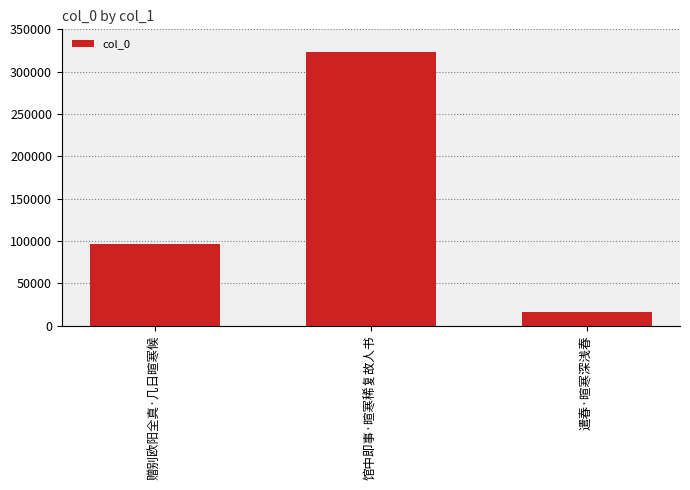

The value at 赠别欧阳全真·几日暄寒候 is 95969. True or false?

True